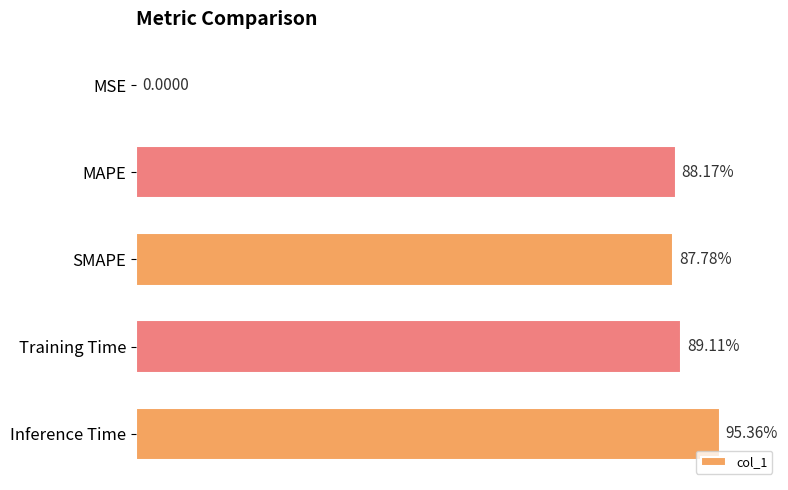

Are the bars horizontal?

Yes